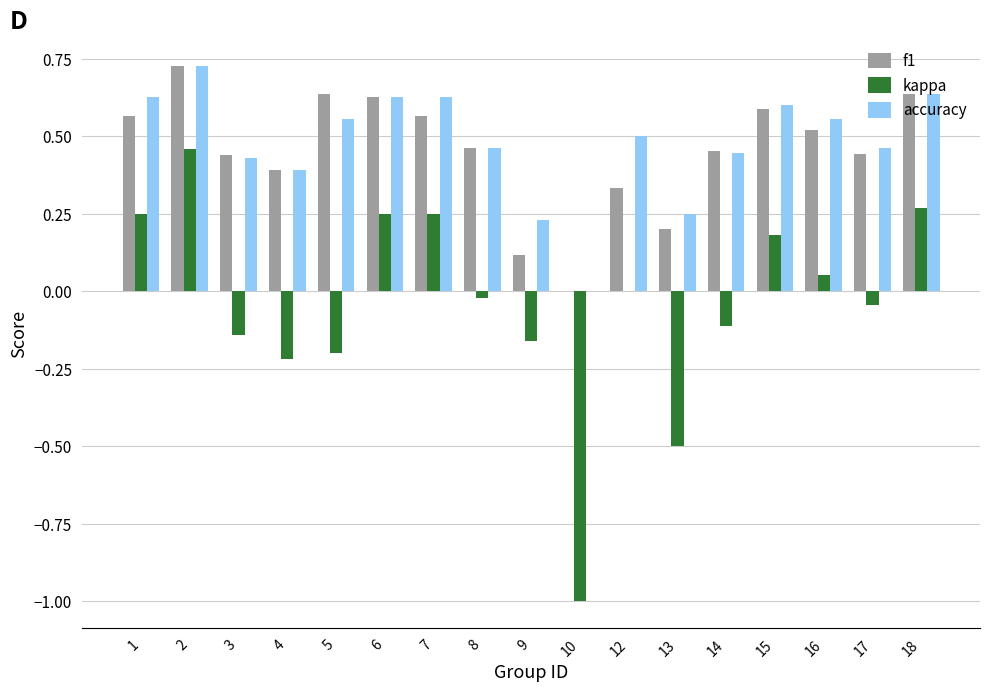

Which series changed the most between 9 and 10?

kappa